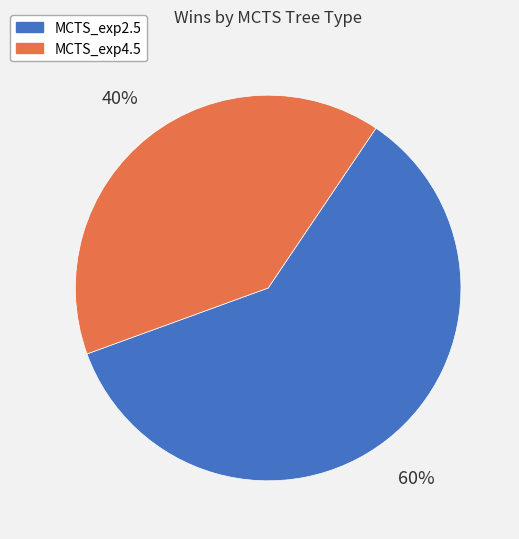

Count the number of slices in the pie.

2